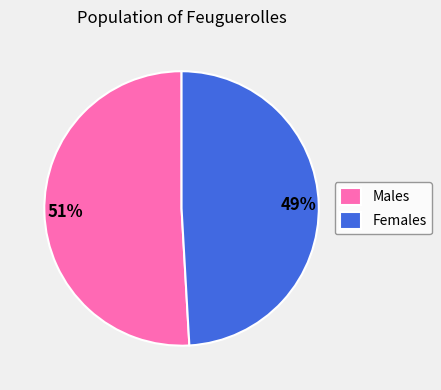

Which category has the biggest portion of the pie?

Males